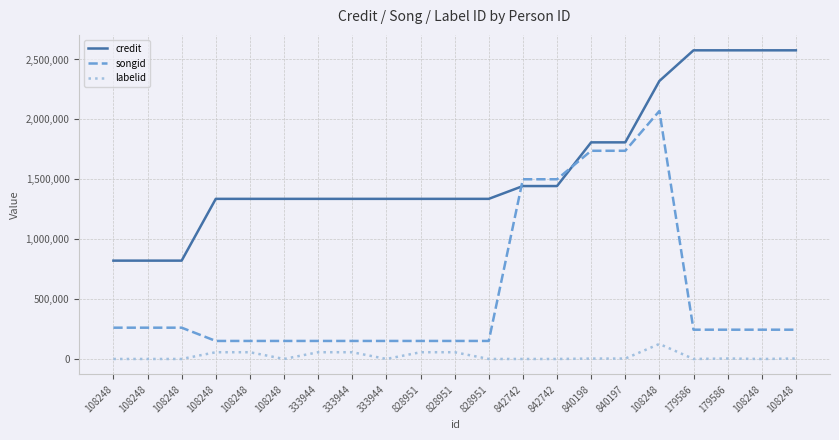

Which series has the largest total across all categories?

credit